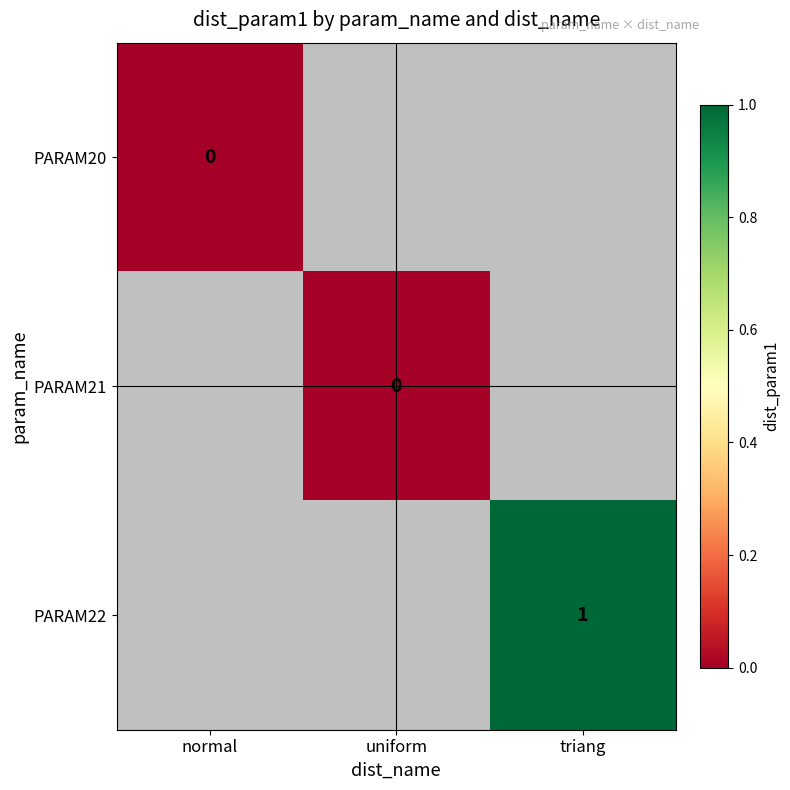

The value of PARAM22 at triang is 1. True or false?

True